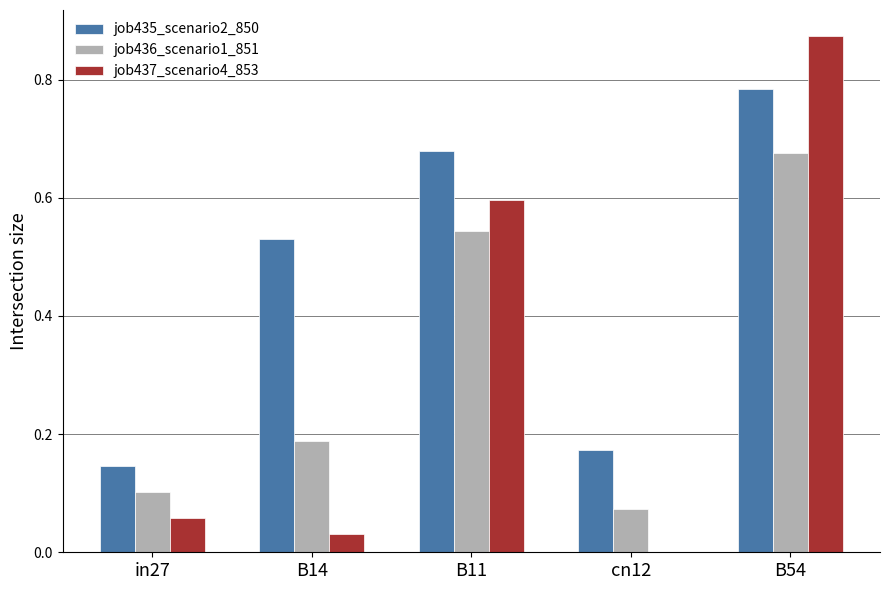

How many groups of bars are there?

5